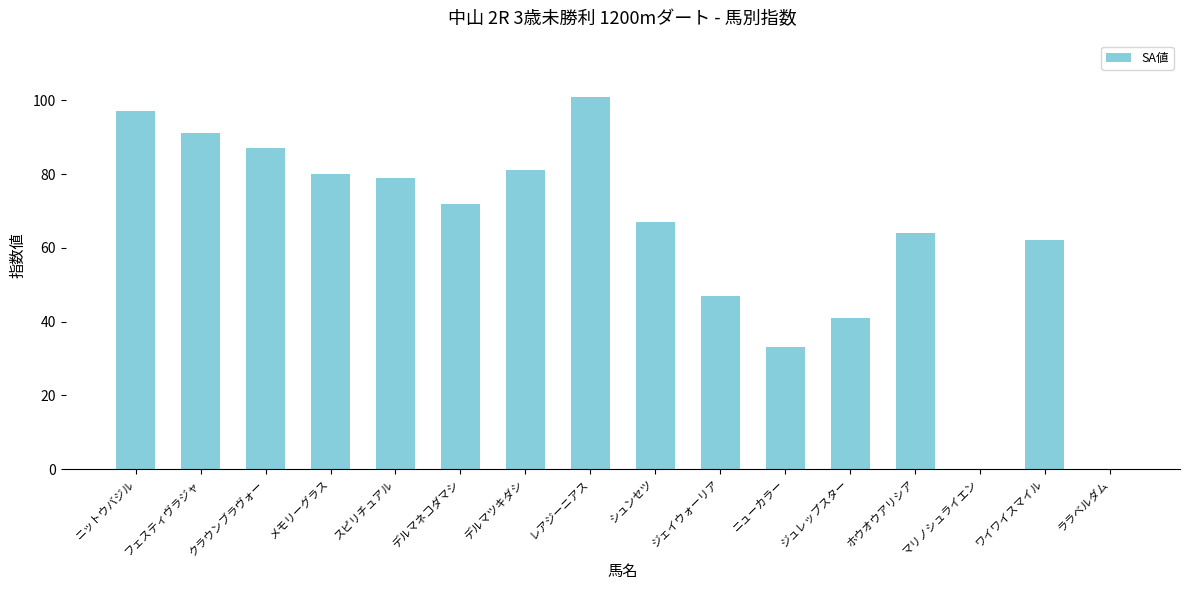

True or false: the data shows 101 at レアジーニアス.

True